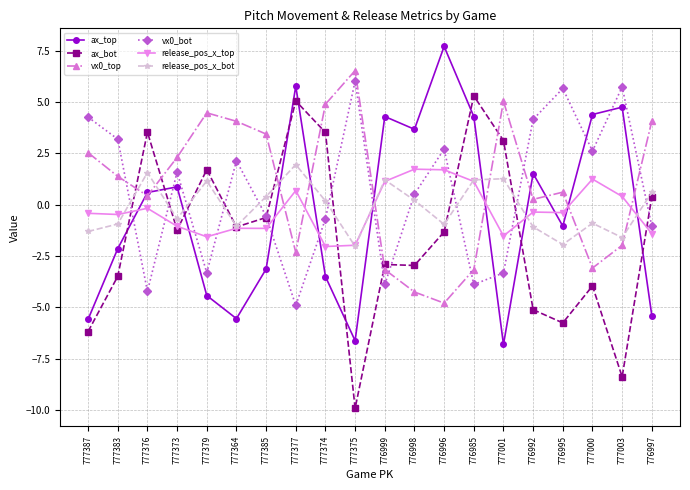

In ax_top, how many points are higher than both neighbors (excluding endpoints)?

6